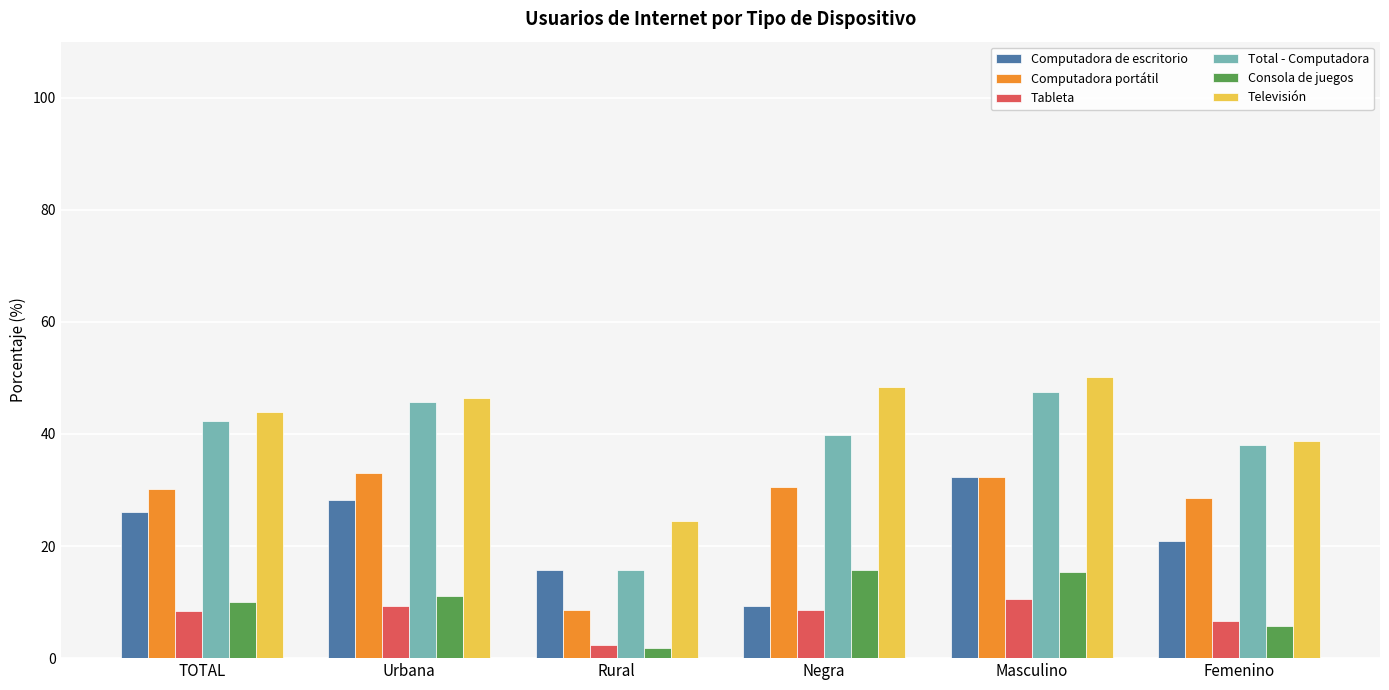

What is the average value of the Consola de juegos series?

9.9